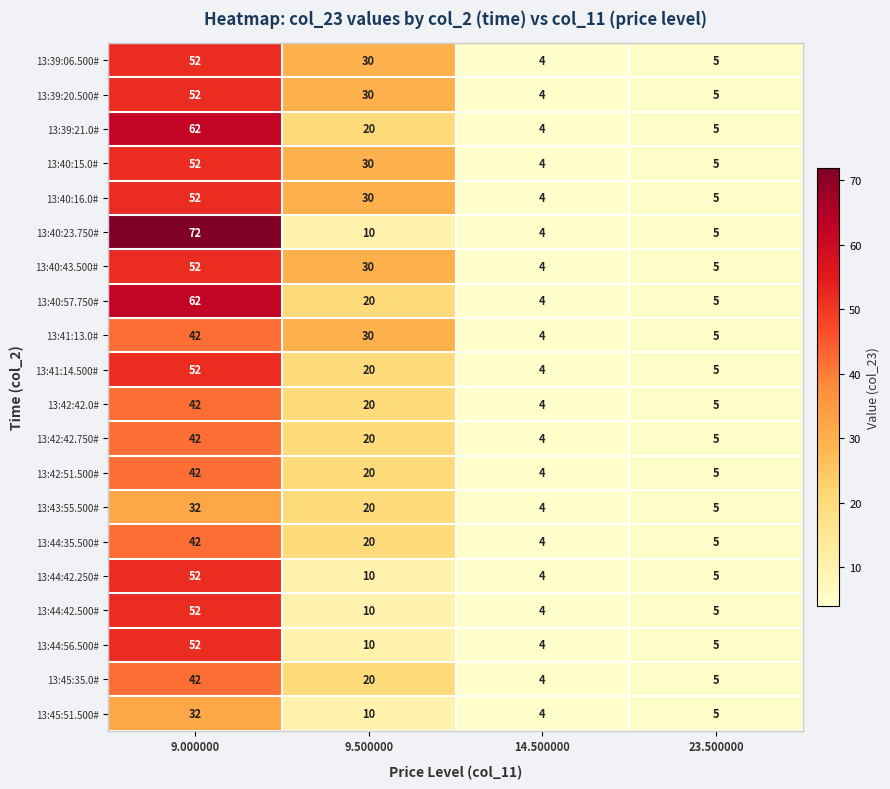

Where does the 13:45:35.0# series first go above 20?

9.000000